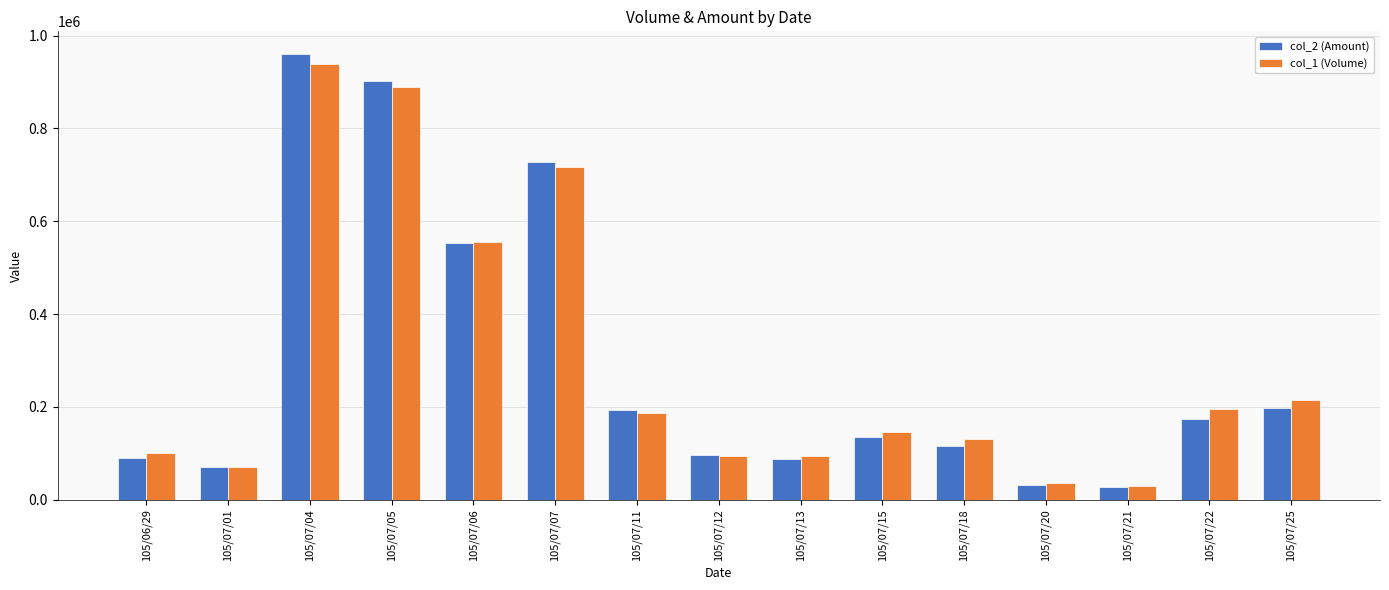

What is the minimum value shown in the chart?

26400